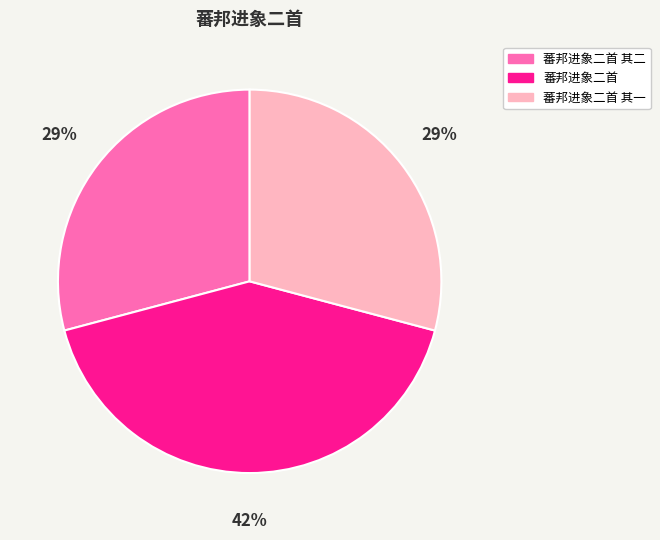

Count the number of slices in the pie.

3